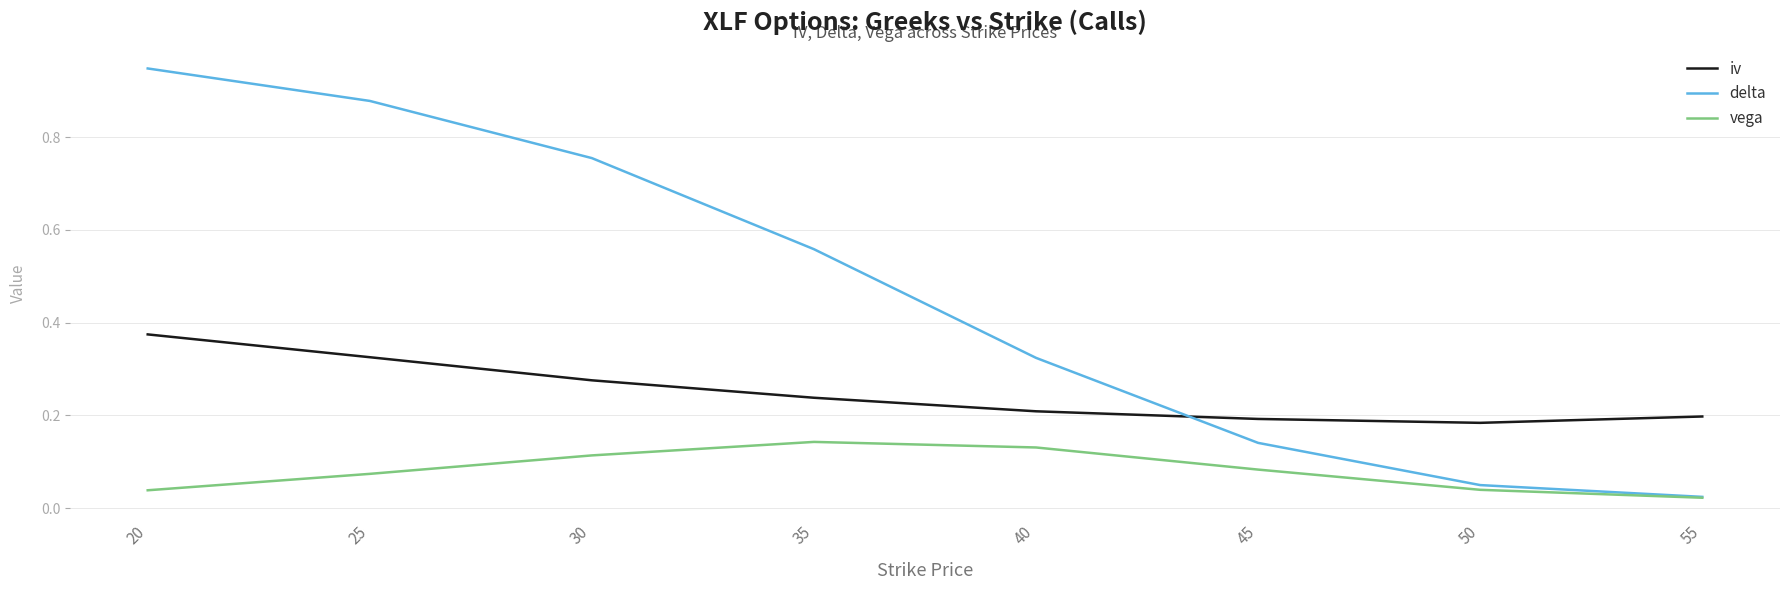

True or false: vega and iv intersect in this chart.

False